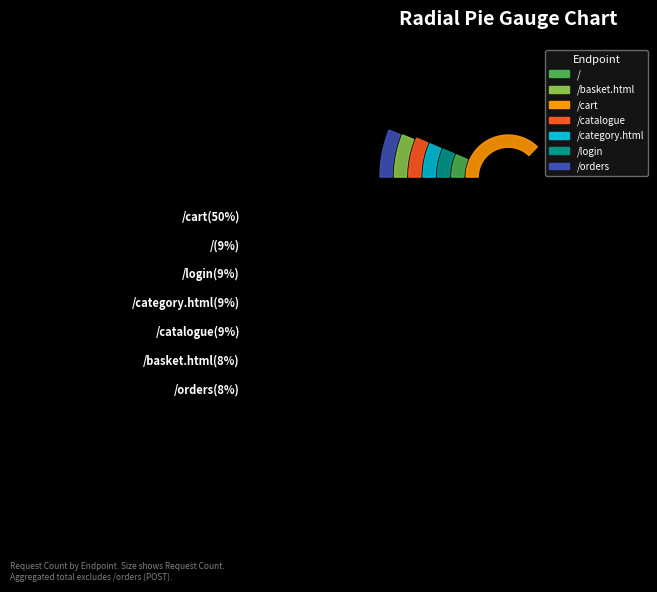

Between /cart and /orders, which is larger?

/cart